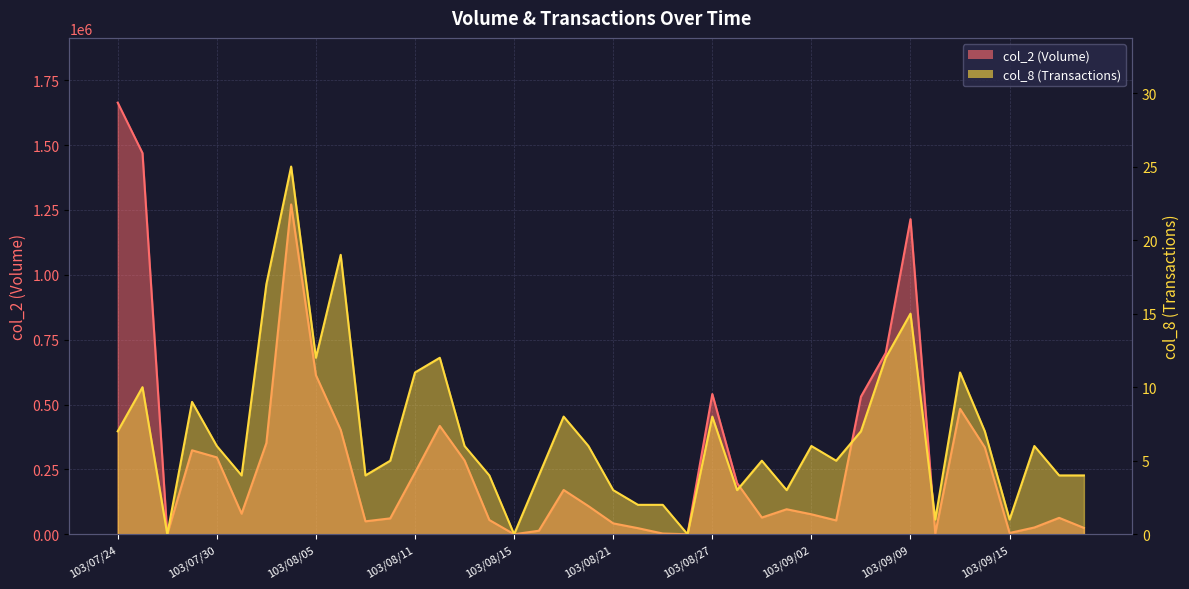

What is the difference between the highest and lowest values at 103/08/12?

417598